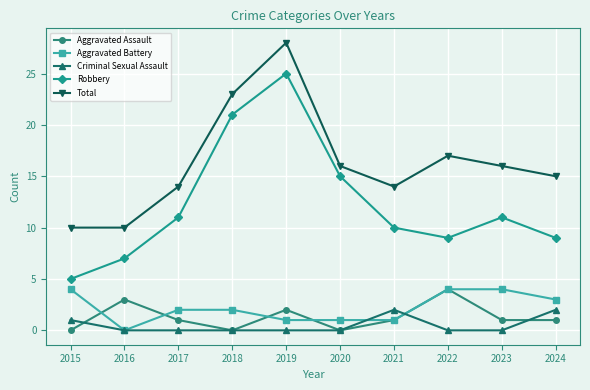

Which series has the largest range (max minus min)?

Robbery